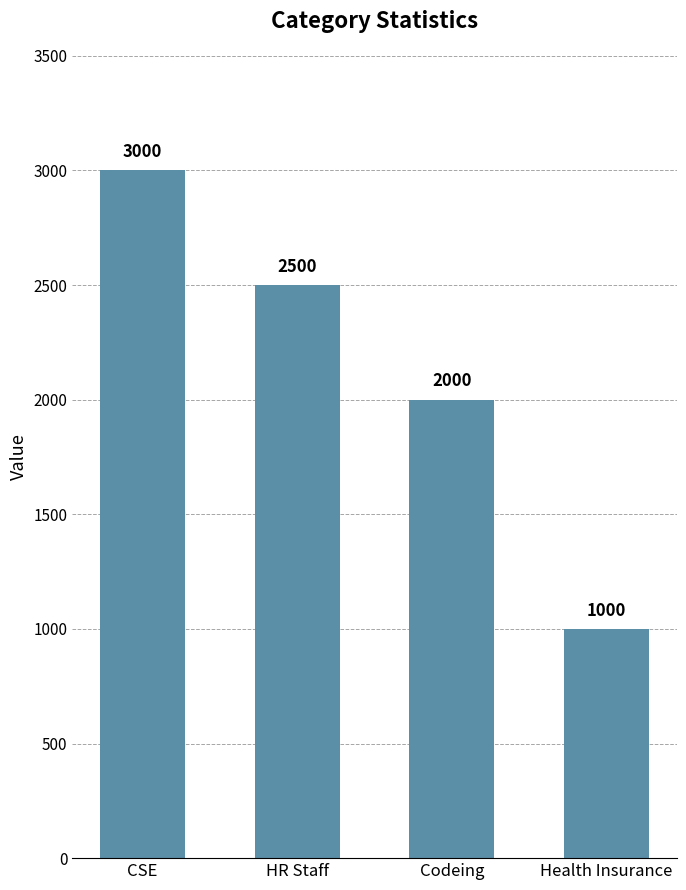

What is the change in value from HR Staff to Codeing?

-500